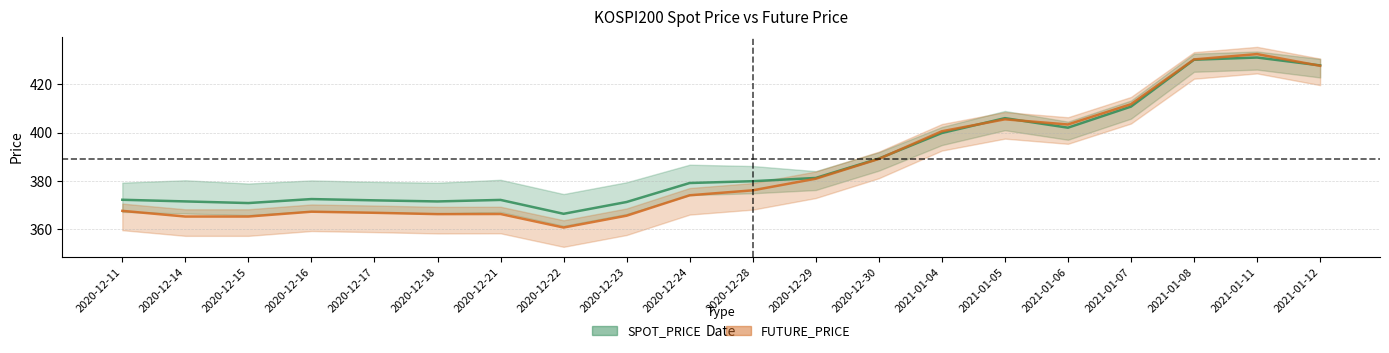

Which category has the highest value in the SPOT_PRICE series?

2021-01-11